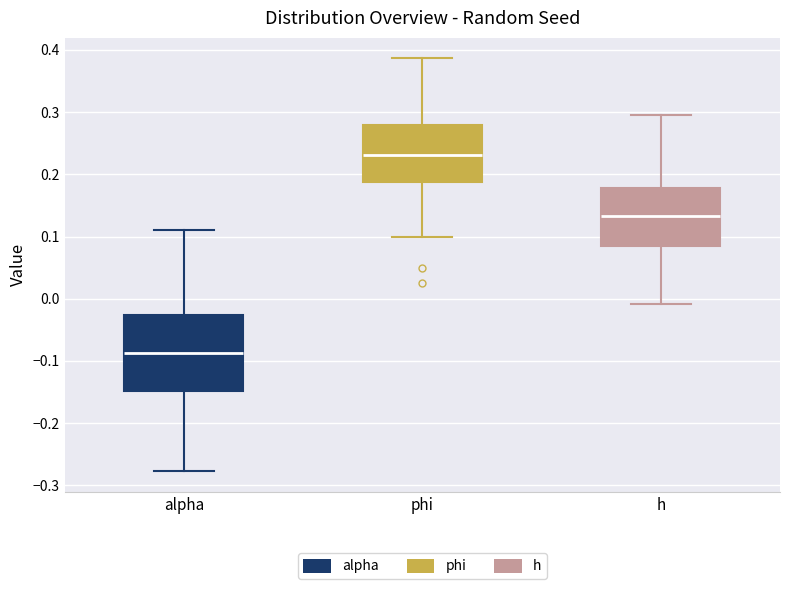

Reading left to right, transcribe this box plot: for each box, give where its median line is, the range the box spans, and where its two whiskers end, as read against the y-axis. The values are not printed on the chart, so give them approximately, as read against the axis.

alpha: median -0.09, box -0.15 to -0.03, whiskers -0.28 to 0.11
phi: median 0.23, box 0.19 to 0.28, whiskers 0.10 to 0.39
h: median 0.13, box 0.08 to 0.18, whiskers -0.01 to 0.30